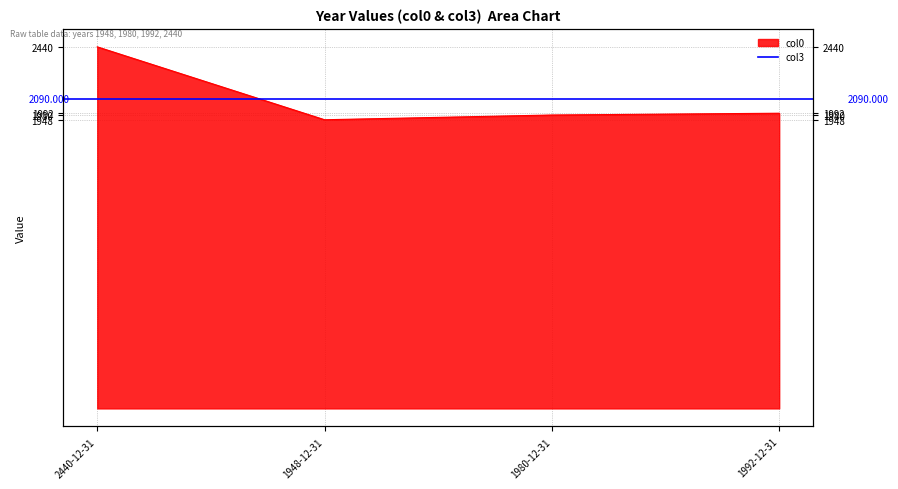

What is the greatest value displayed?

2440